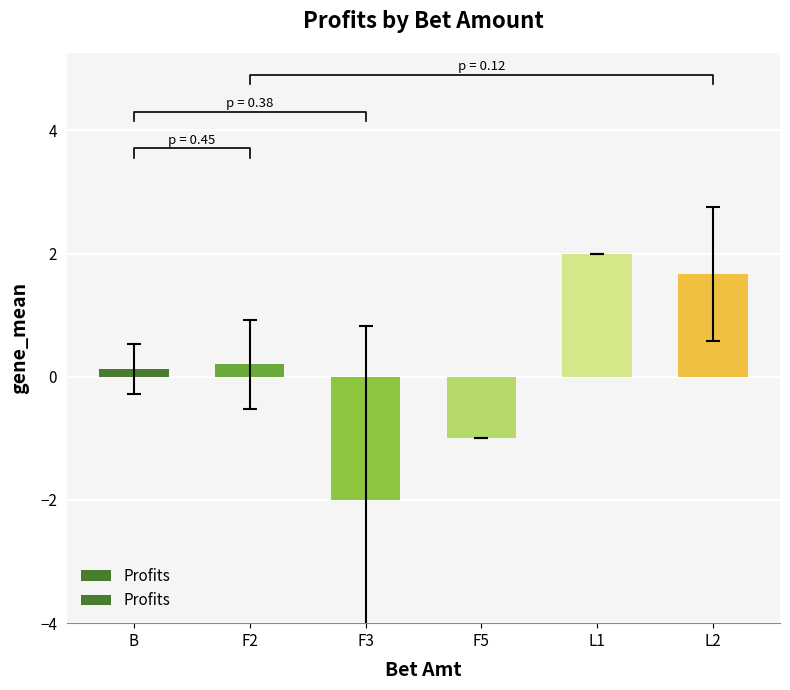

What is the sum of all values?

1.0